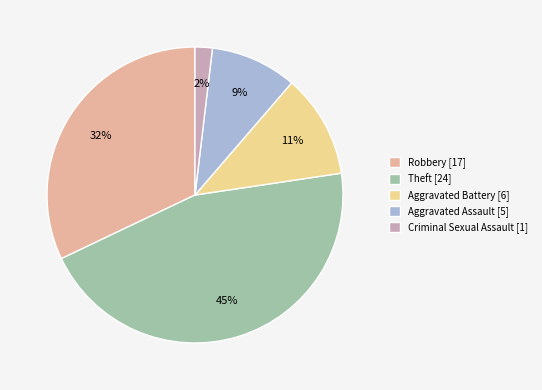

The Criminal Sexual Assault [1] slice represents 2% of the pie. True or false?

True